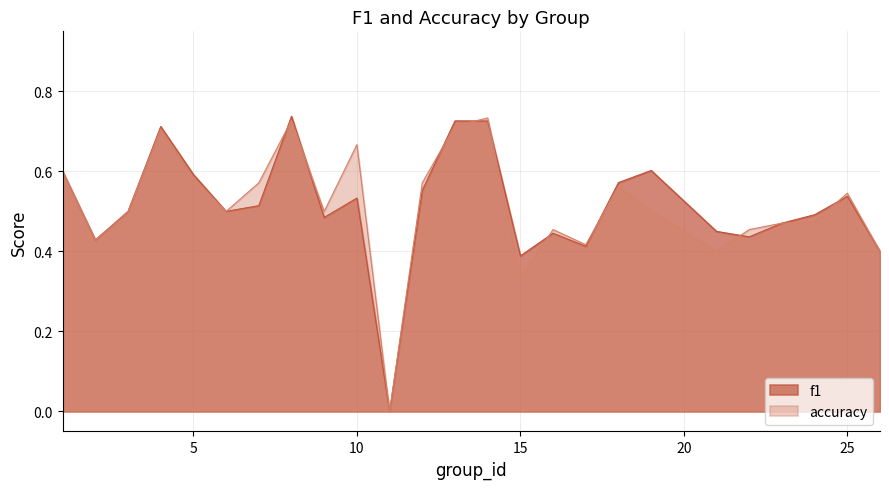

What is the approximate value of accuracy at 6?

0.5